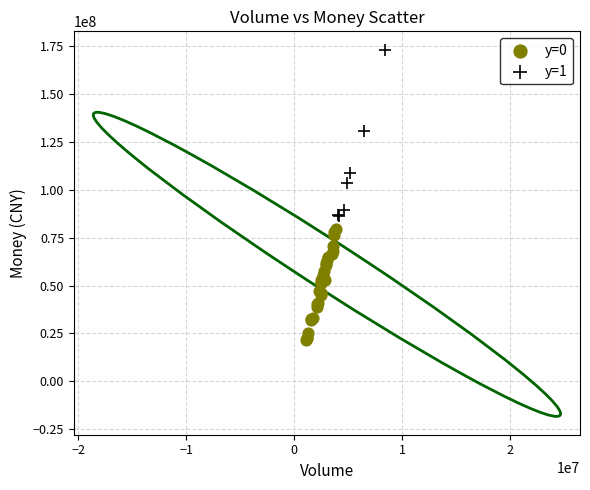

Which series has the widest spread of Y values?

y=1